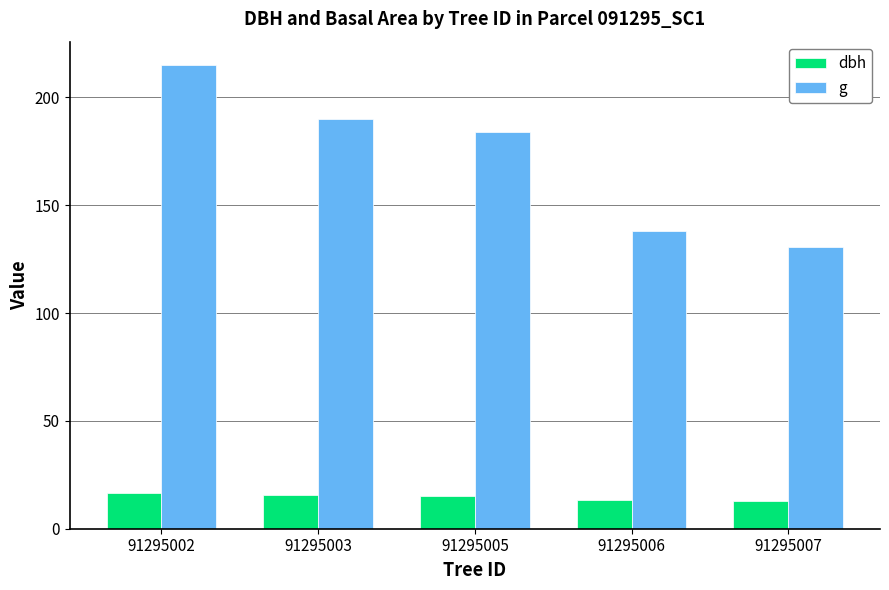

What is the sum of the dbh values at 91295007 and 91295003?

28.5